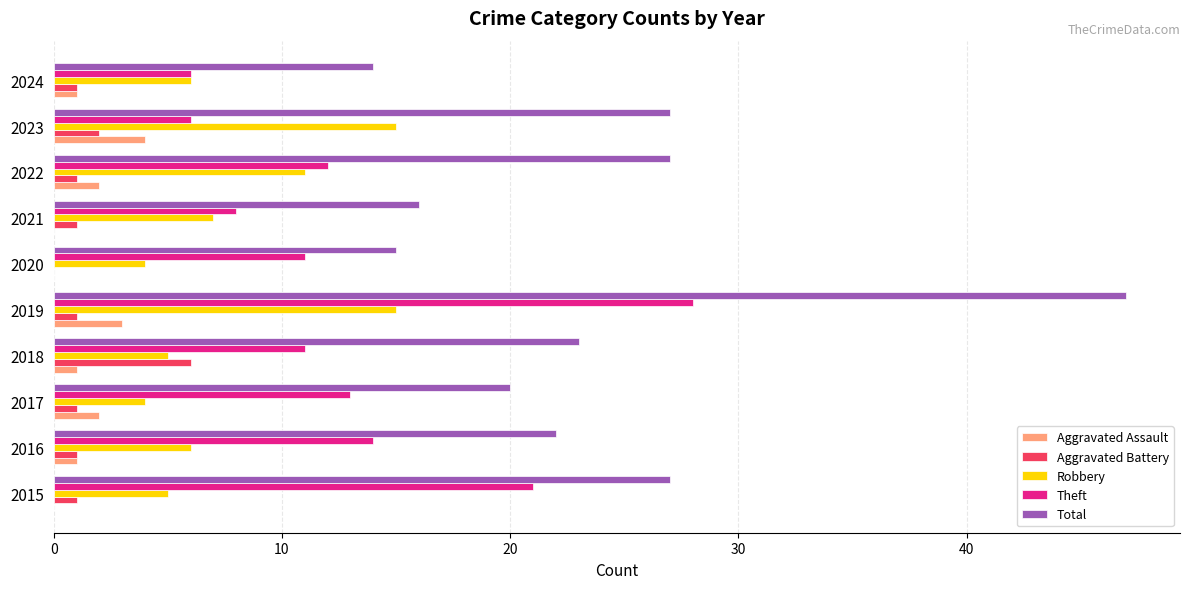

What is the total value across all series at 2021?

32